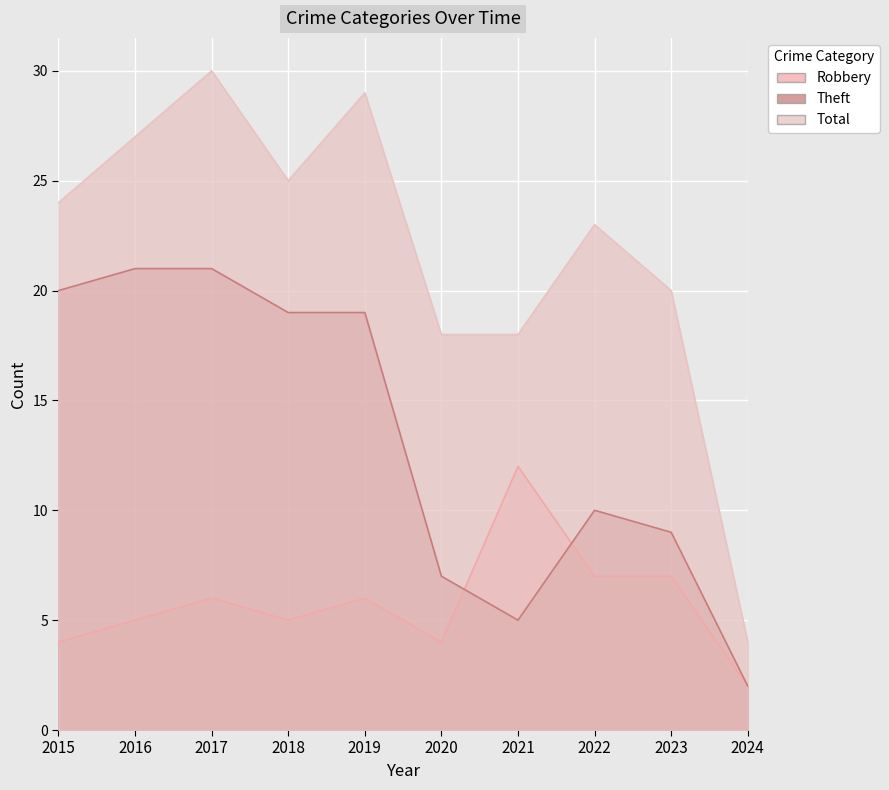

What is the difference between the highest and lowest values at 2024?

2